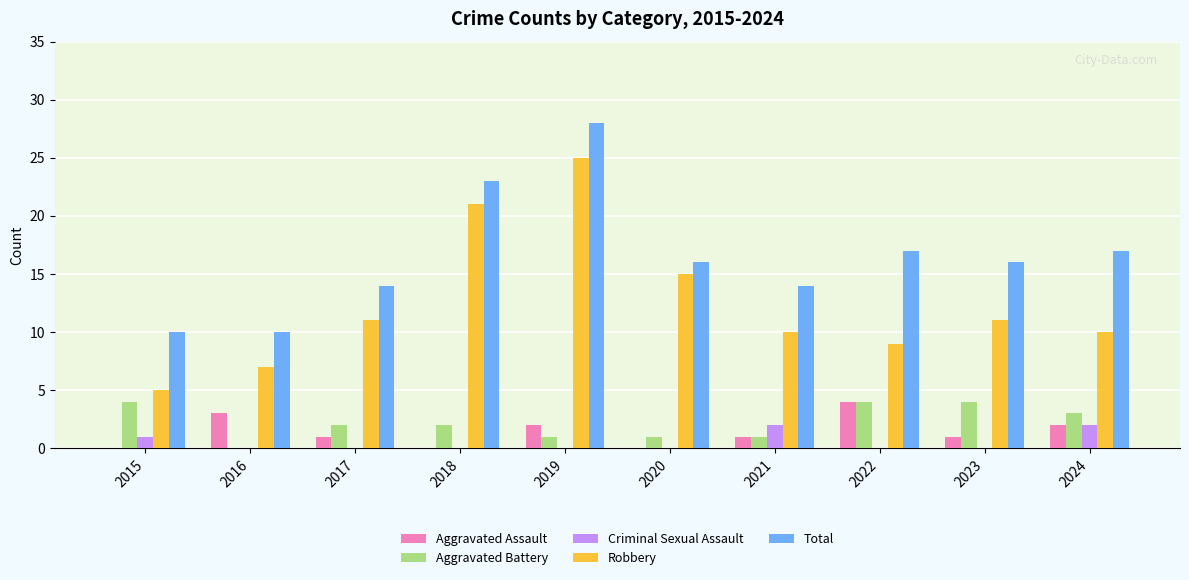

What is the total value across all series at 2021?

28